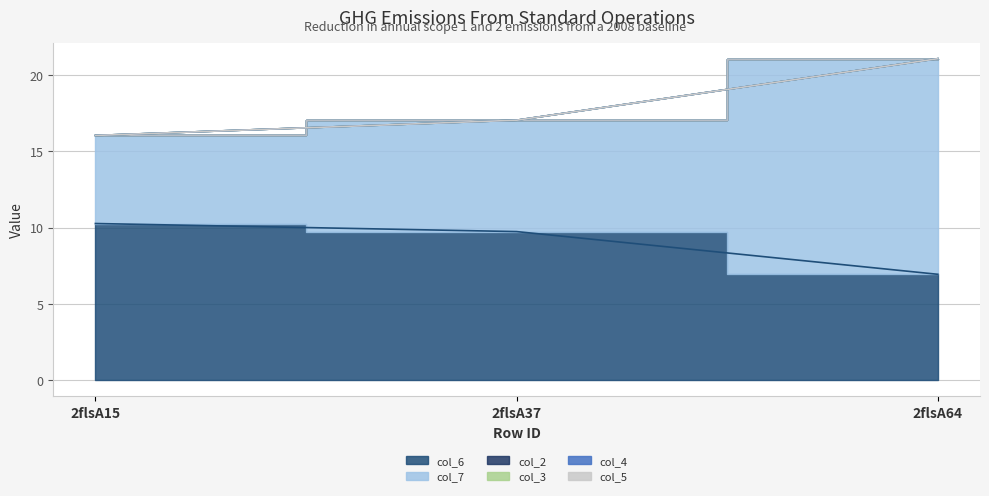

True or false: col_7 has a value of 4.9 at 2flsA37.

False